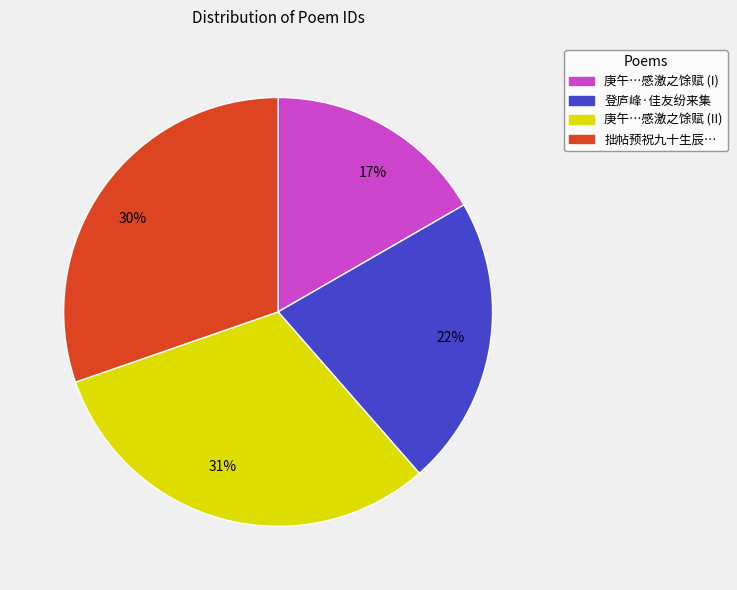

Is there a majority slice in this chart?

No